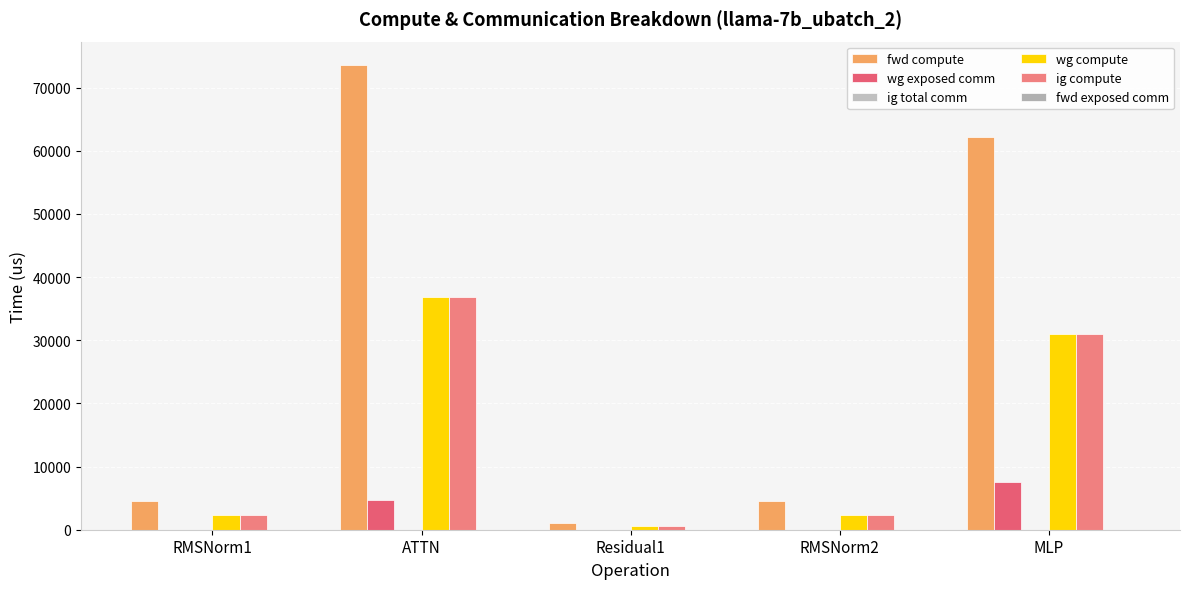

Which category has the lowest value across all series?

RMSNorm1